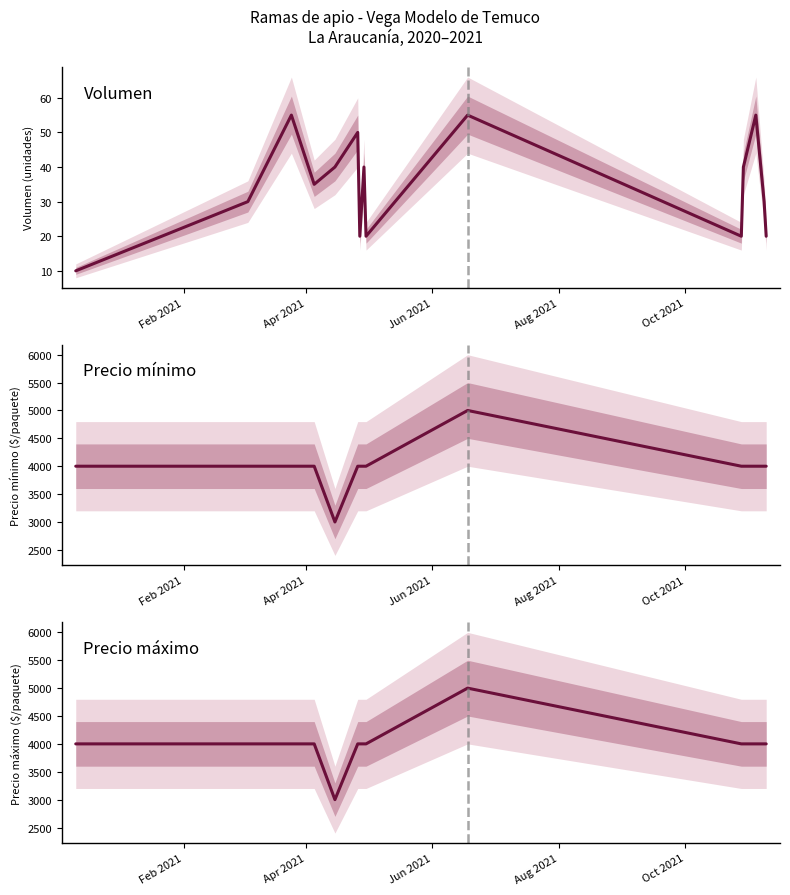

In Precio mínimo, how many points are lower than both neighbors (excluding endpoints)?

1